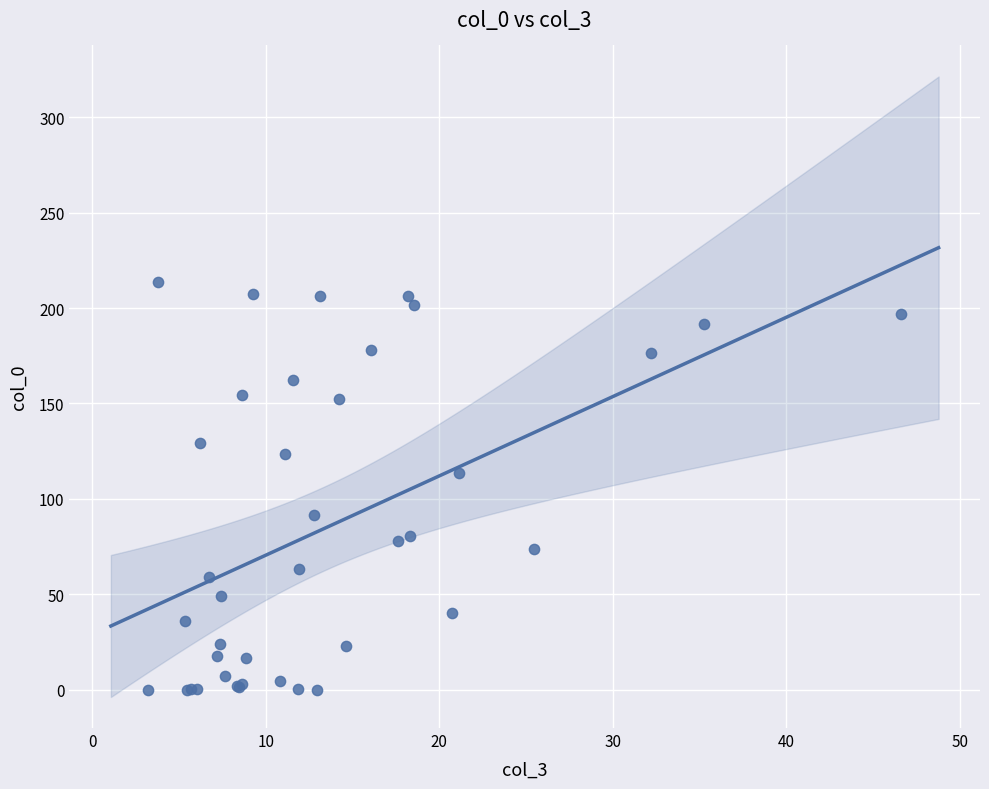

What Y value in the scatter plot is closest to 106?

113.7